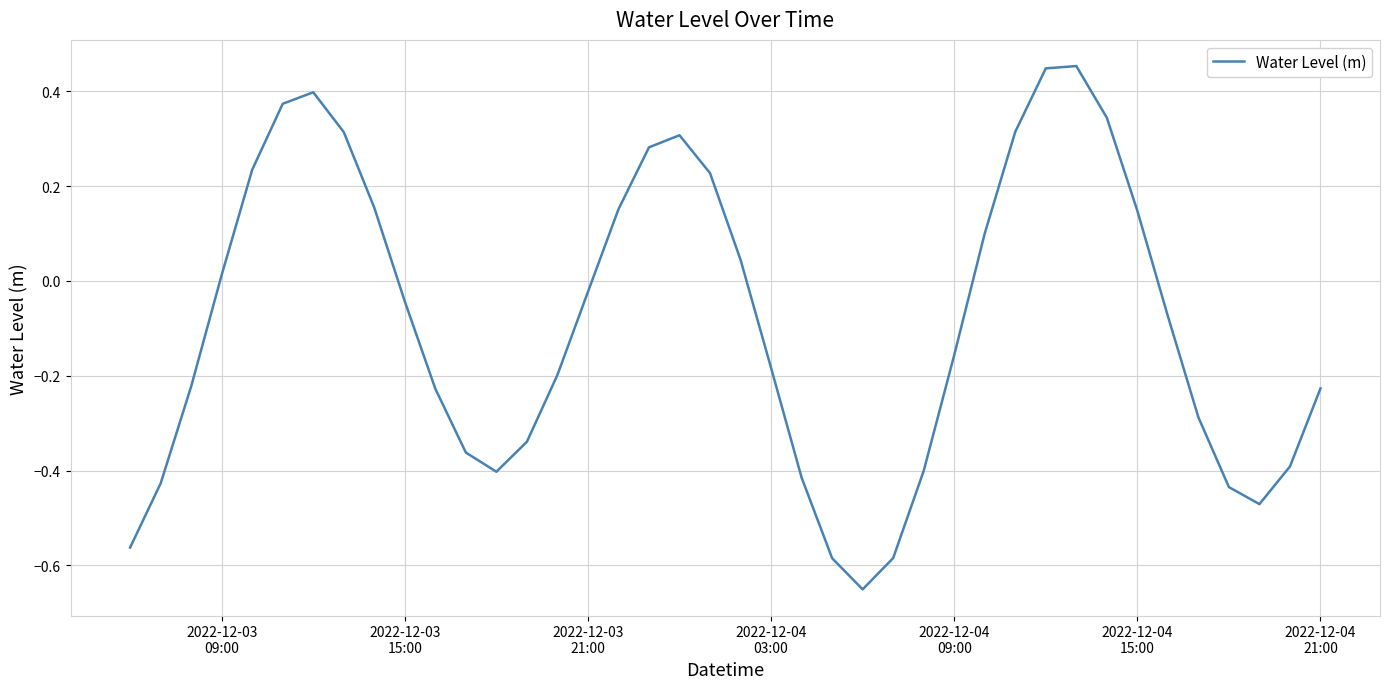

What is the difference between the maximum and minimum values?

1.1